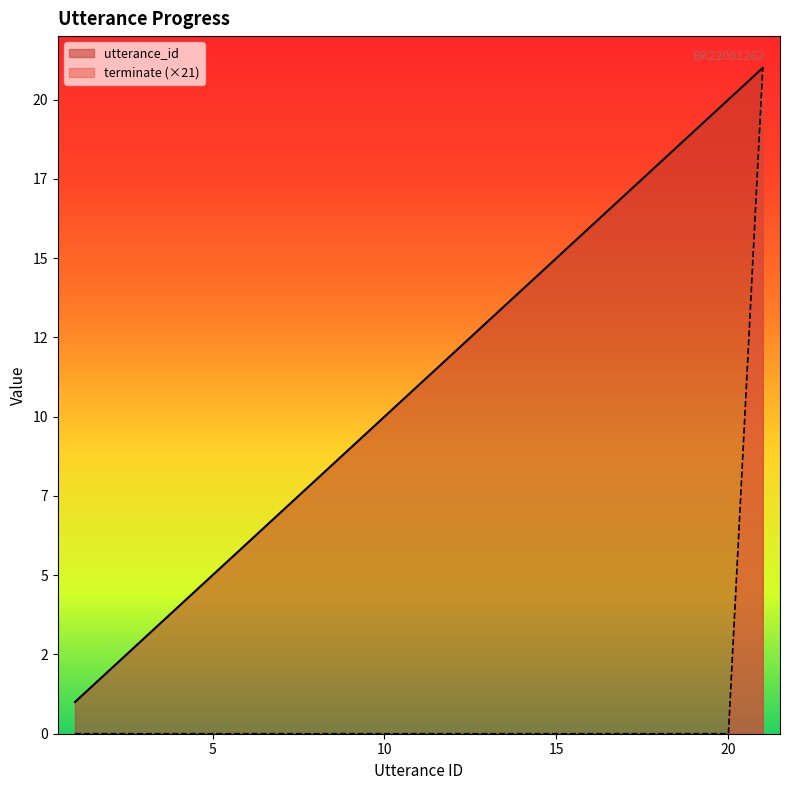

Is it true that terminate (×21) equals 7 at 10?

False